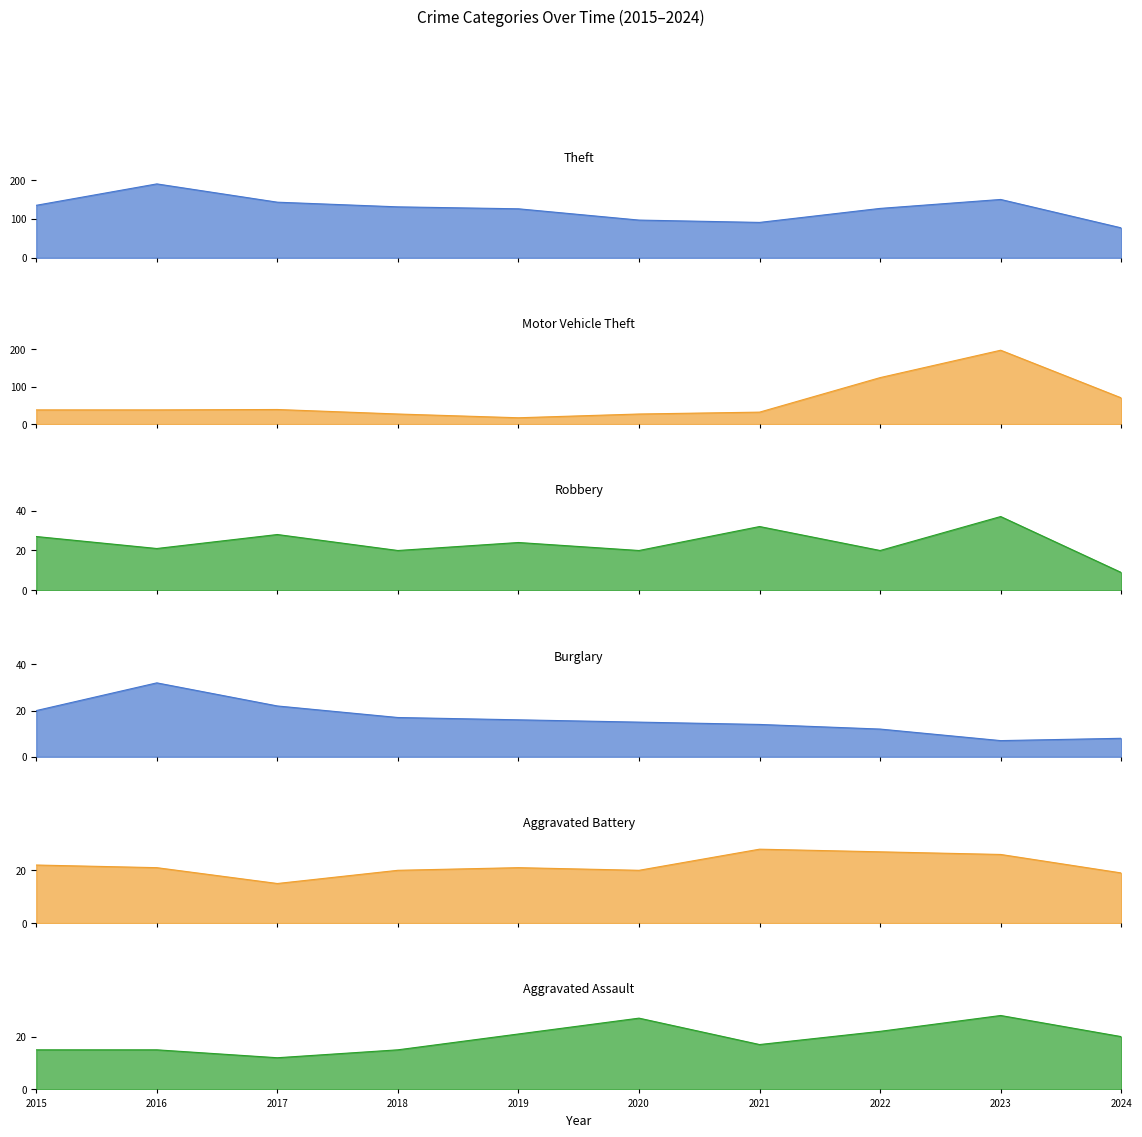

Is it true that Theft equals 91 at 2021?

True